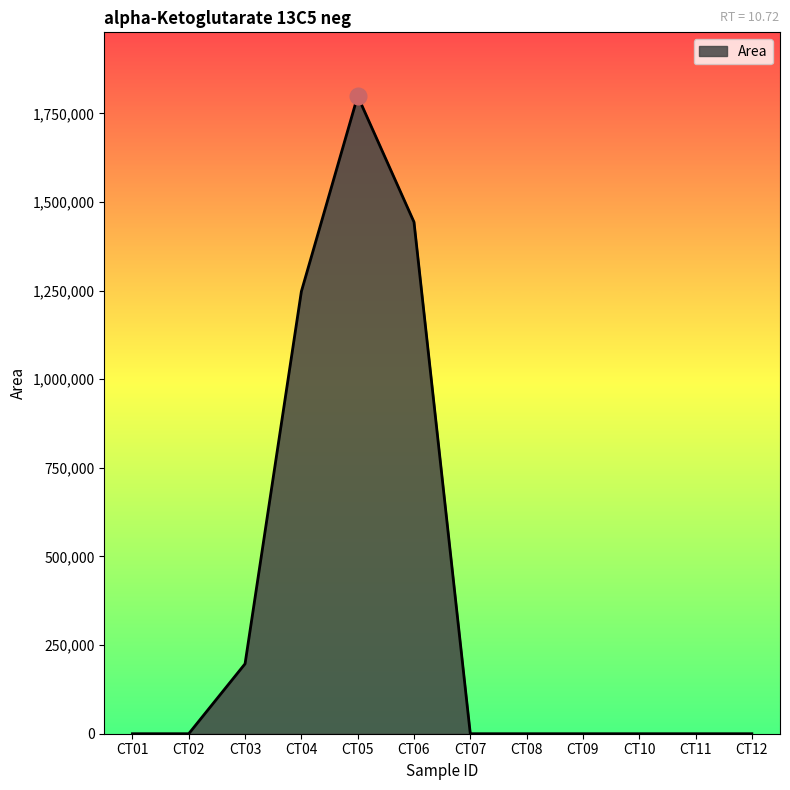

What is the ratio of the value at CT05 to the value at CT04?

1.4